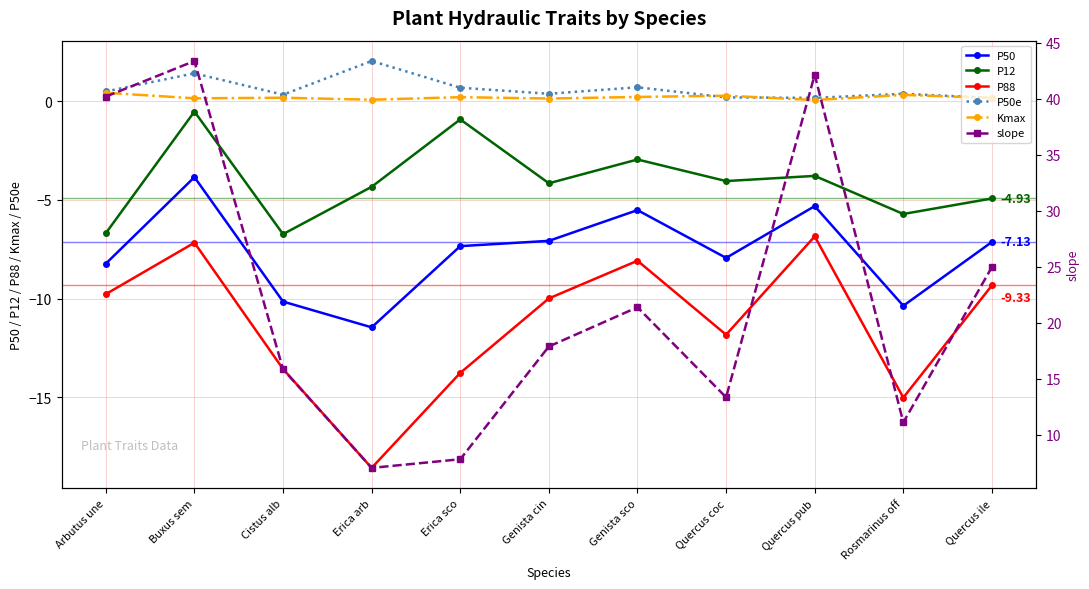

Reading left to right, extract all data points from this chart.

P50: Arbutus une=-8.2	Buxus sem=-3.8	Cistus alb=-10.1	Erica arb=-11.5	Erica sco=-7.3	Genista cin=-7.1	Genista sco=-5.5	Quercus coc=-7.9	Quercus pub=-5.3	Rosmarinus off=-10.4	Quercus ile=-7.1
P12: Arbutus une=-6.7	Buxus sem=-0.5	Cistus alb=-6.7	Erica arb=-4.3	Erica sco=-0.9	Genista cin=-4.2	Genista sco=-3.0	Quercus coc=-4.0	Quercus pub=-3.8	Rosmarinus off=-5.7	Quercus ile=-4.9
P88: Arbutus une=-9.8	Buxus sem=-7.2	Cistus alb=-13.6	Erica arb=-18.6	Erica sco=-13.8	Genista cin=-10.0	Genista sco=-8.1	Quercus coc=-11.8	Quercus pub=-6.8	Rosmarinus off=-15.0	Quercus ile=-9.3
P50e: Arbutus une=0.5	Buxus sem=1.4	Cistus alb=0.3	Erica arb=2.0	Erica sco=0.7	Genista cin=0.4	Genista sco=0.7	Quercus coc=0.2	Quercus pub=0.2	Rosmarinus off=0.4	Quercus ile=0.2
Kmax: Arbutus une=0.4	Buxus sem=0.1	Cistus alb=0.2	Erica arb=0.1	Erica sco=0.2	Genista cin=0.1	Genista sco=0.2	Quercus coc=0.3	Quercus pub=0.1	Rosmarinus off=0.3	Quercus ile=0.2
slope: Arbutus une=40.2	Buxus sem=43.4	Cistus alb=15.8	Erica arb=7.0	Erica sco=7.8	Genista cin=17.9	Genista sco=21.4	Quercus coc=13.3	Quercus pub=42.2	Rosmarinus off=11.1	Quercus ile=25.0